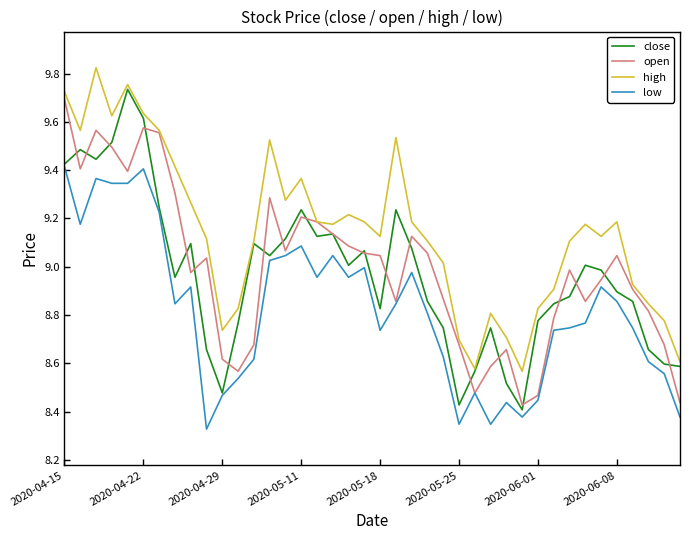

Which series has the largest total across all categories?

high